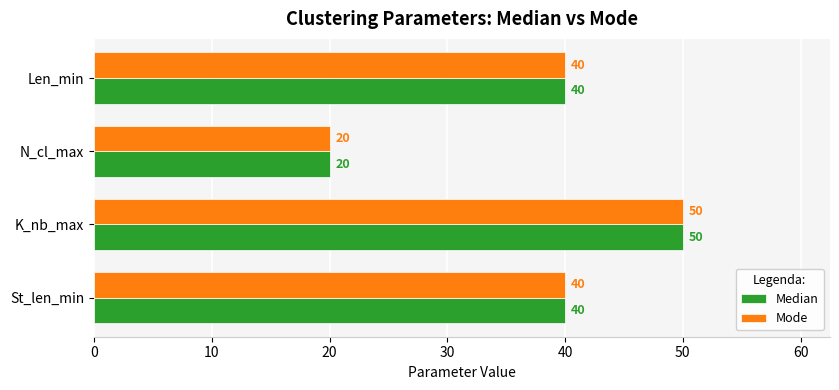

Is the value of Median at N_cl_max greater than the value of Mode at St_len_min?

No